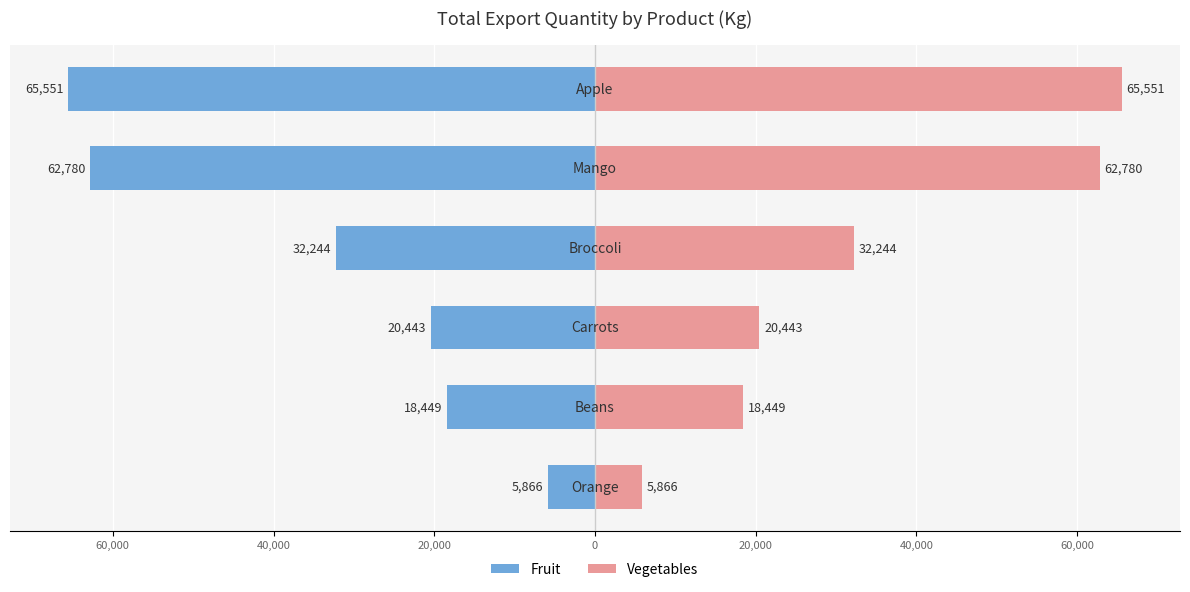

True or false: Fruit has a value of -32244 at 20,000.

True